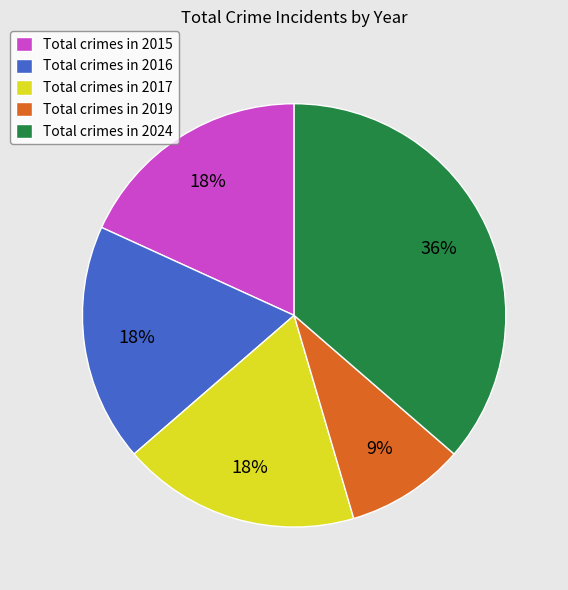

Combined, do Total crimes in 2017 and Total crimes in 2016 account for over 50%?

No